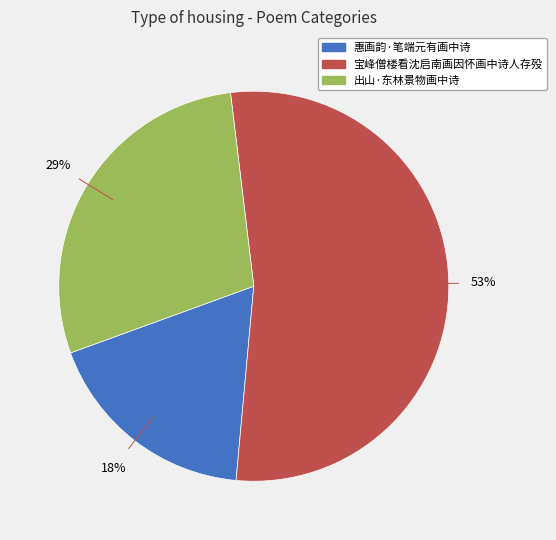

To the nearest percent, what percentage of the pie is 出山·东林景物画中诗?

29%